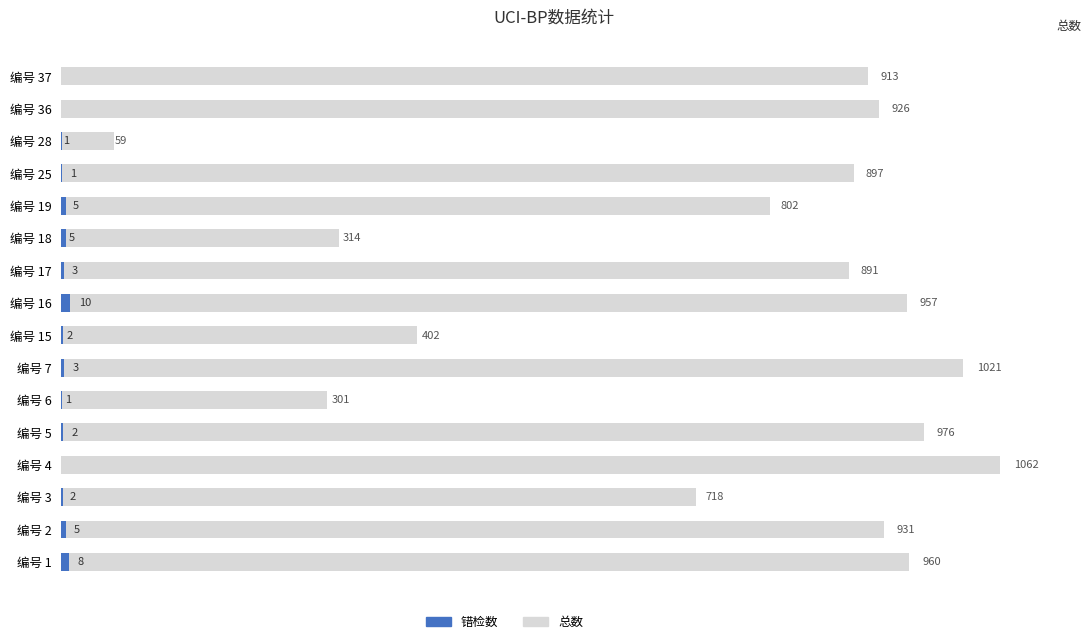

Does the chart contain stacked bars?

No